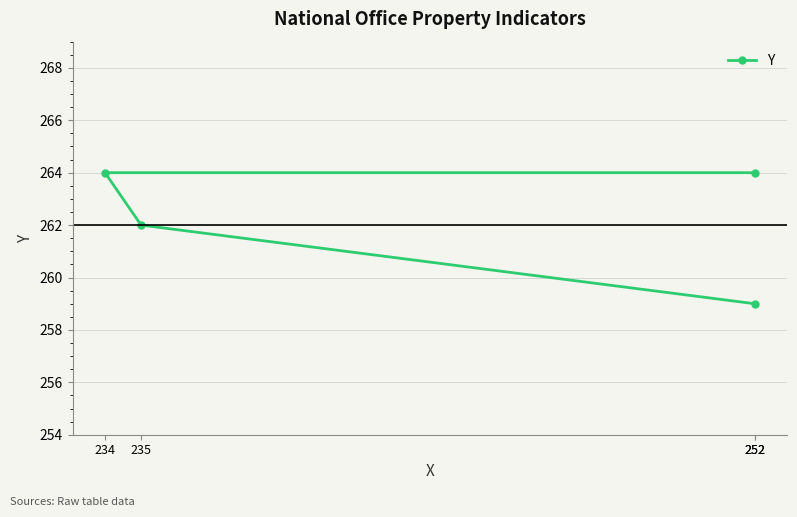

True or false: there are more than 2 points higher than both neighbors.

False